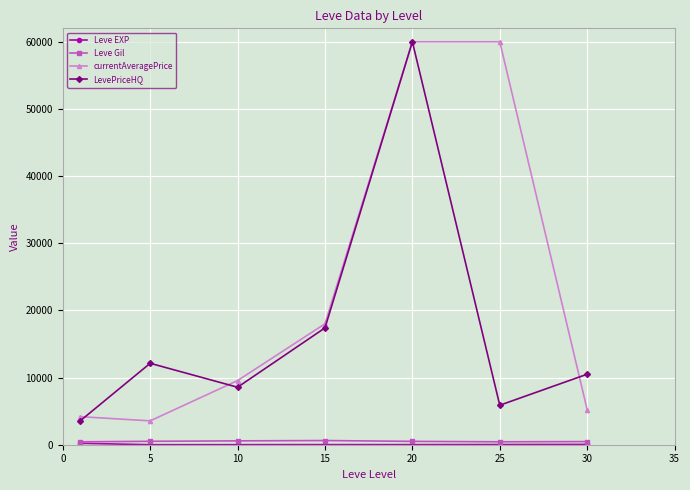

Which series has the widest spread of values?

currentAveragePrice